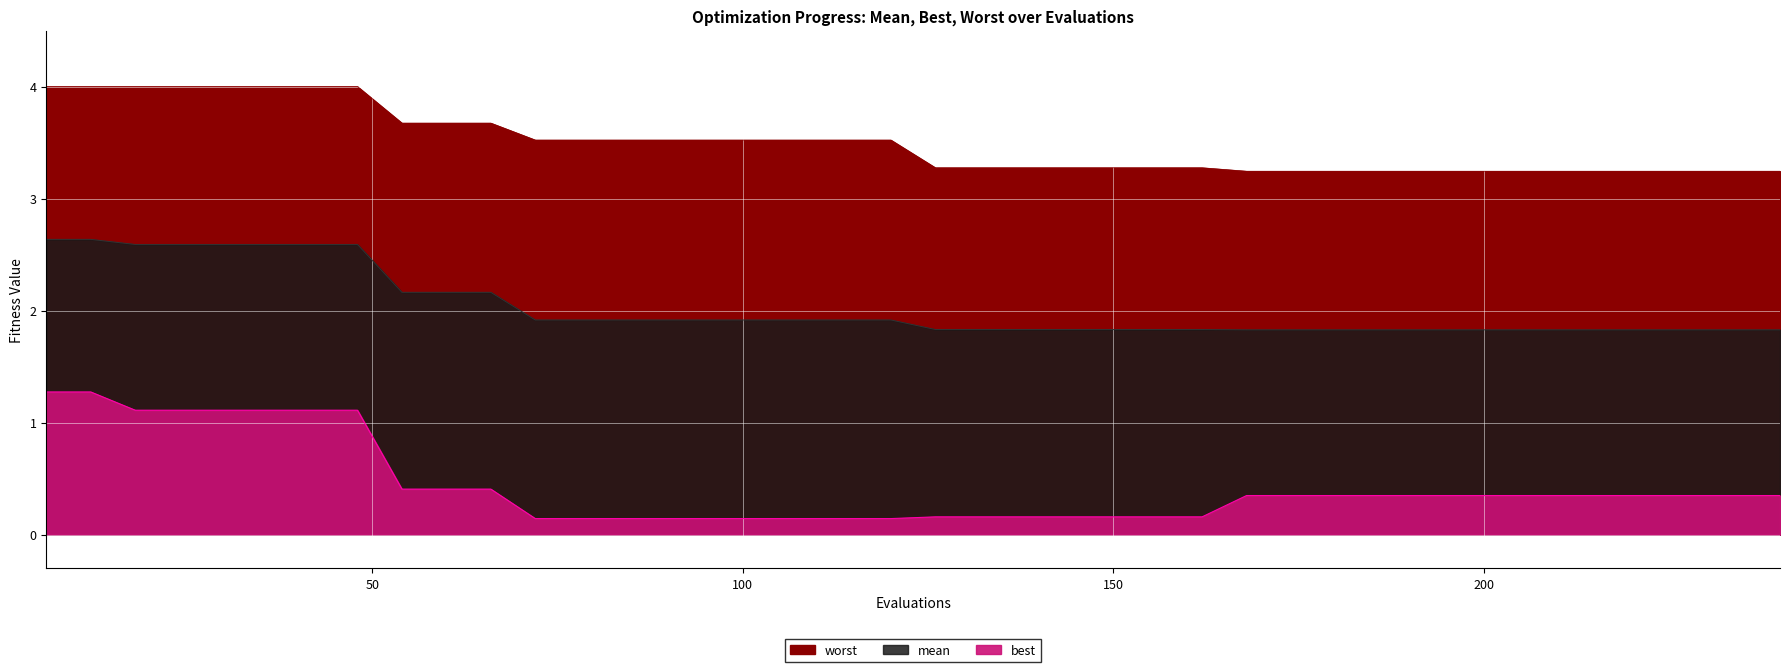

At which category is the sum across all series the highest?

6